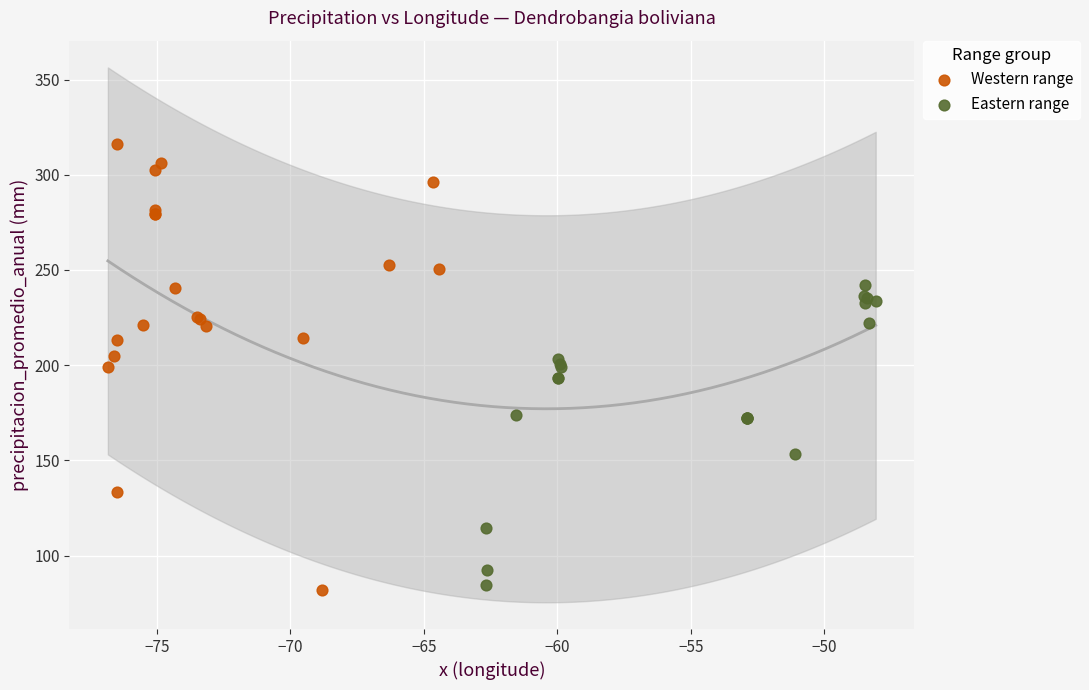

Which series contains the highest Y value?

Western range